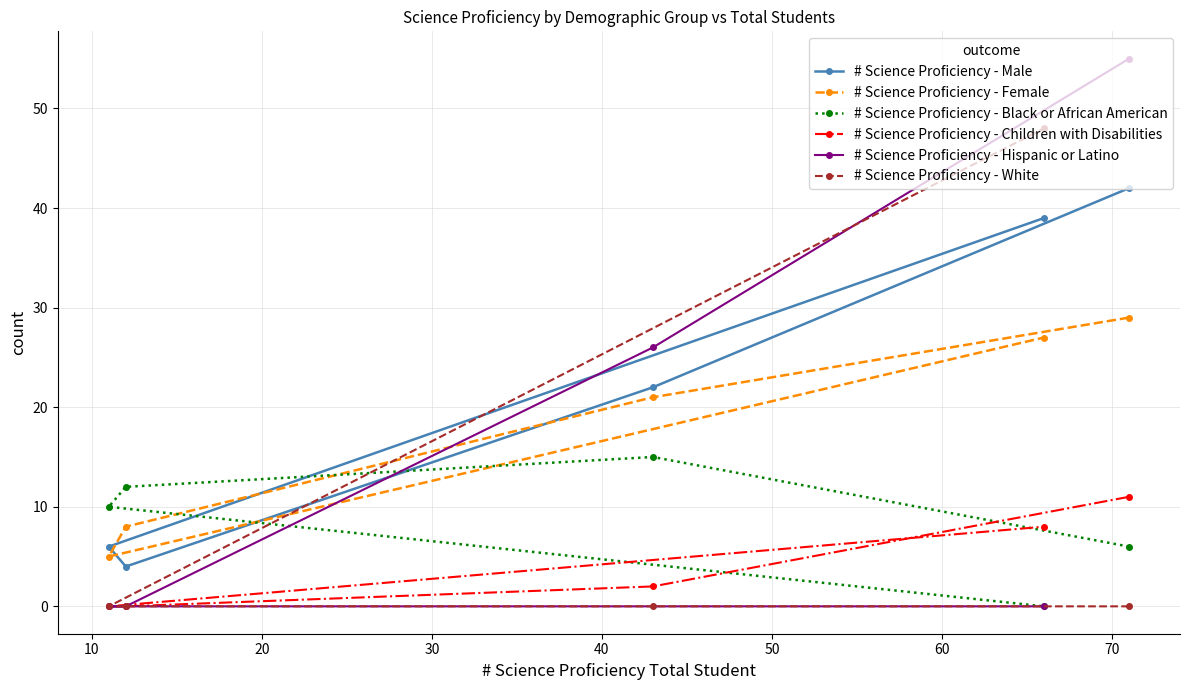

List the series in order of their peak value, lowest first.

# Science Proficiency - Children with Disabilities, # Science Proficiency - Black or African American, # Science Proficiency - Female, # Science Proficiency - Male, # Science Proficiency - White, # Science Proficiency - Hispanic or Latino